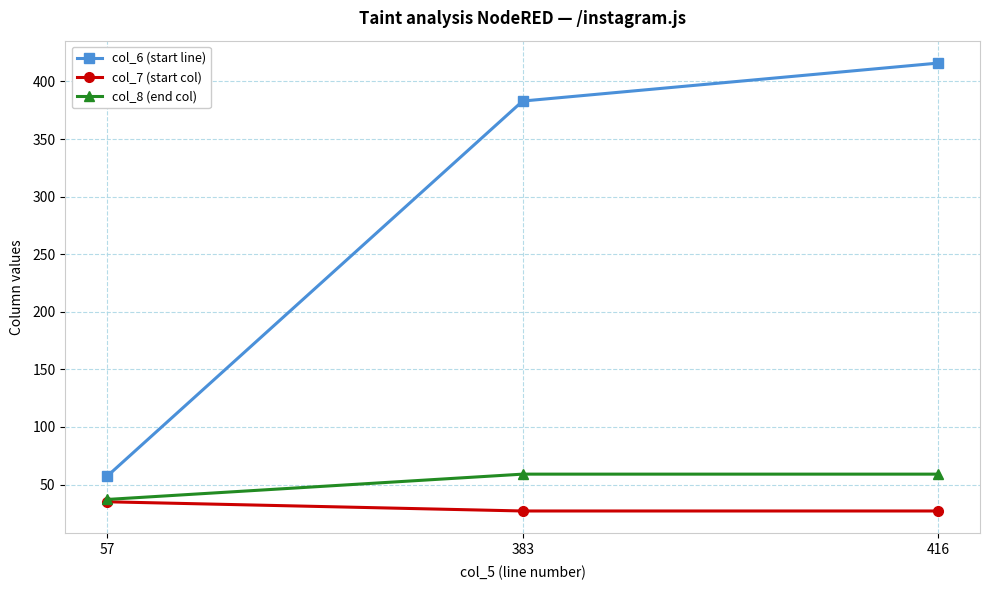

Rank the series at 383 from highest to lowest value.

col_6 (start line), col_8 (end col), col_7 (start col)